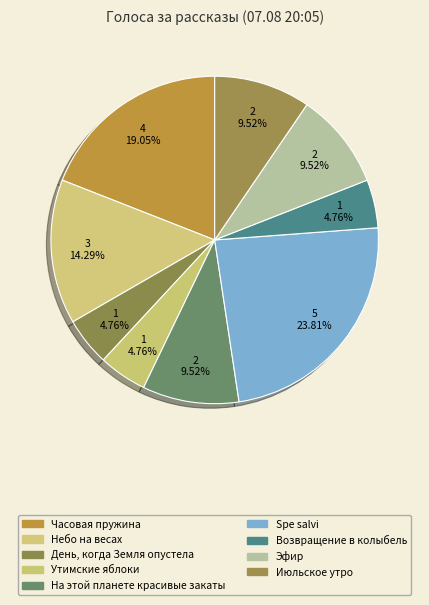

Which category has the biggest portion of the pie?

Spe salvi